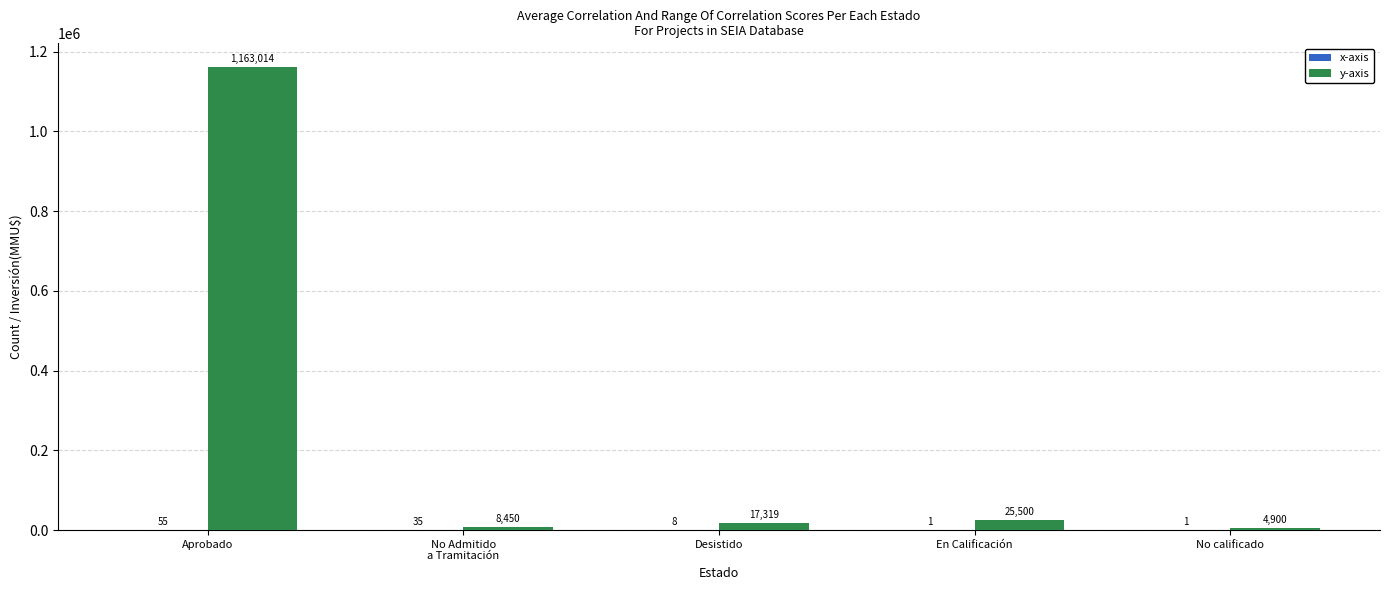

At which category is the sum across all series the highest?

Aprobado